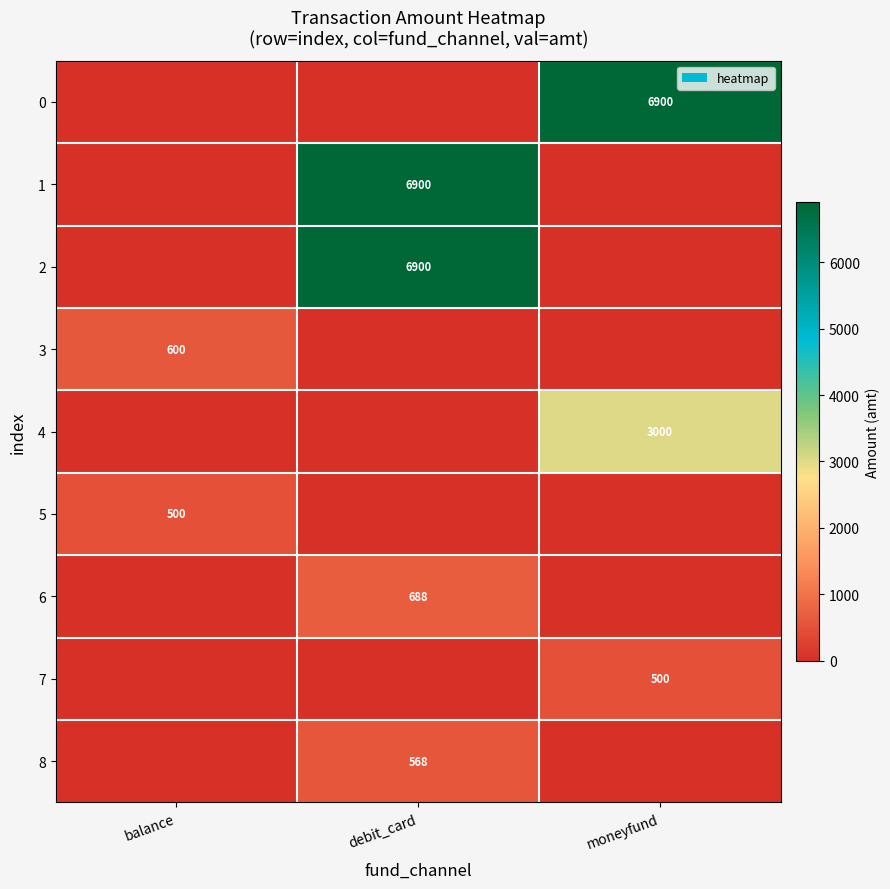

True or false: 3 has a value of 304 at balance.

False